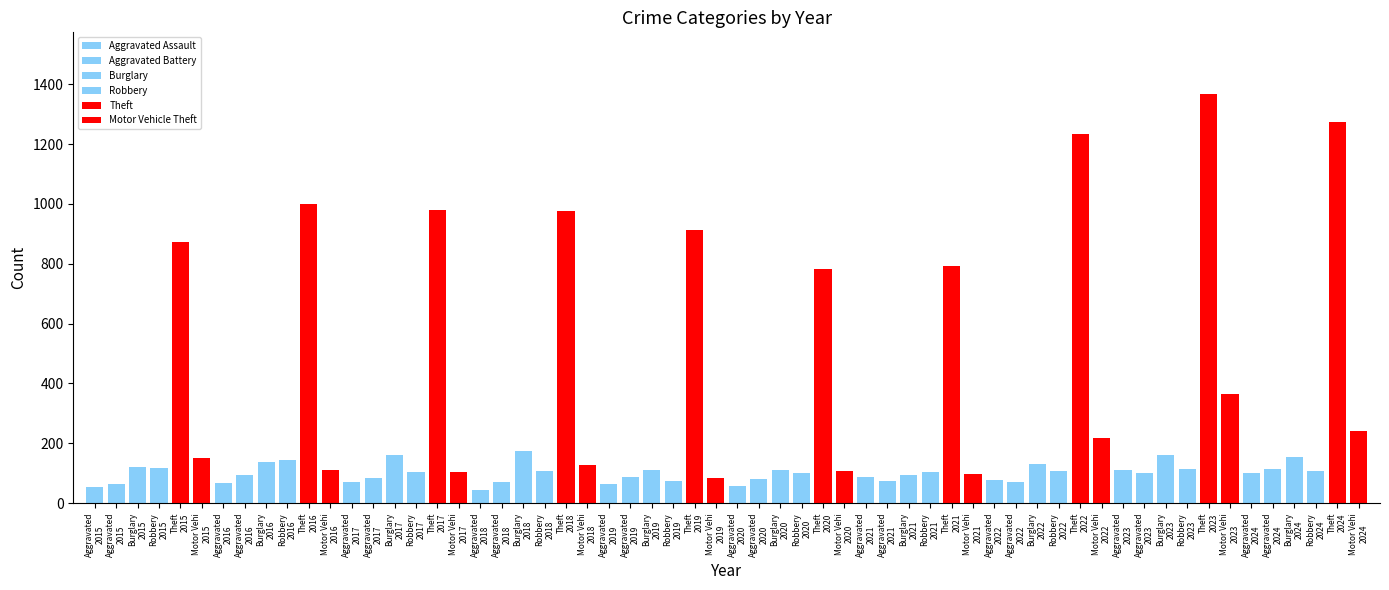

What is the sum of all Theft values?

10191